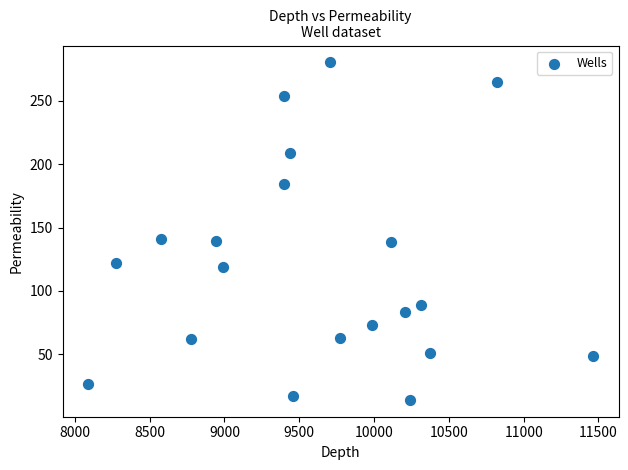

What is the range of X values (max minus min)?

3378.9